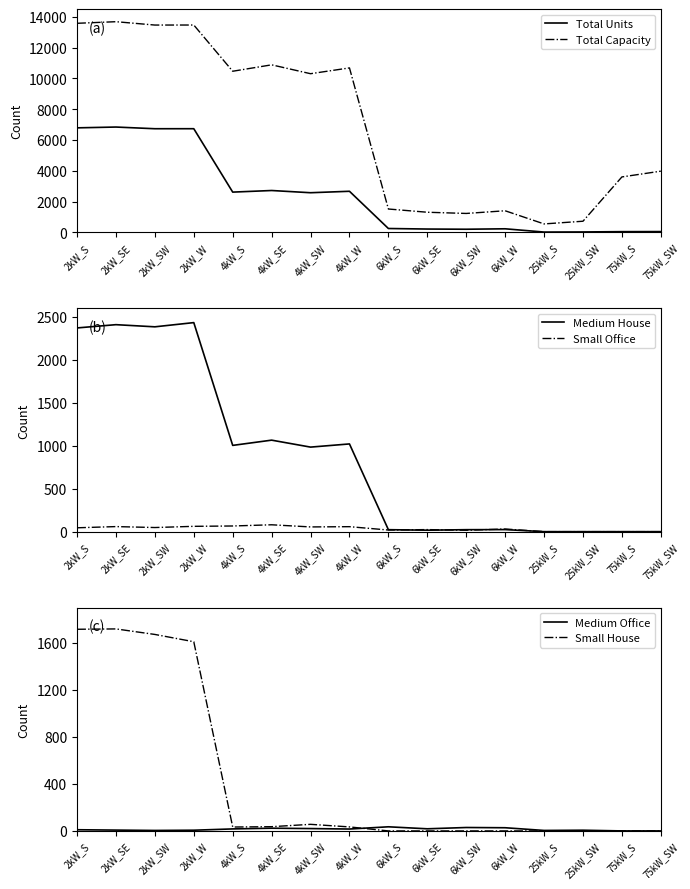

What is the total value across all series at 25kW_SW?

760